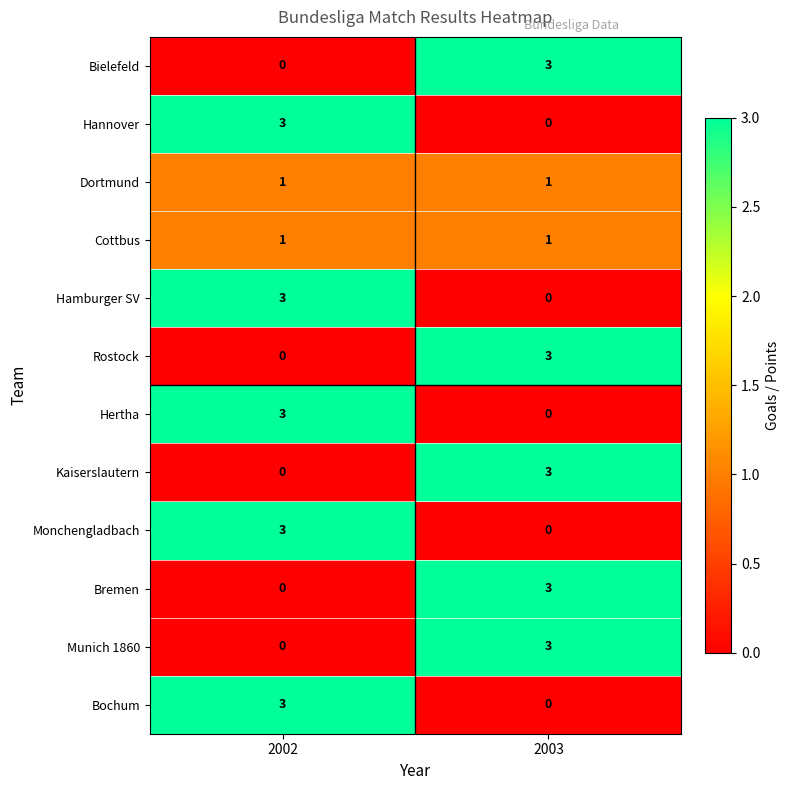

Reading left to right, what are all the values shown in this chart?

Bielefeld: 0	3
Hannover: 3	0
Dortmund: 1	1
Cottbus: 1	1
Hamburger SV: 3	0
Rostock: 0	3
Hertha: 3	0
Kaiserslautern: 0	3
Monchengladbach: 3	0
Bremen: 0	3
Munich 1860: 0	3
Bochum: 3	0